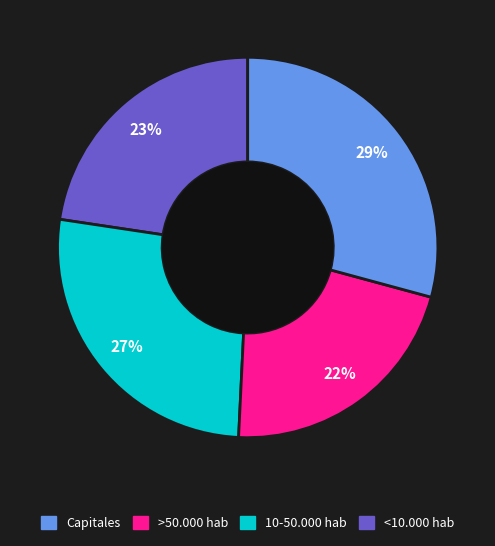

Is there a majority slice in this chart?

No